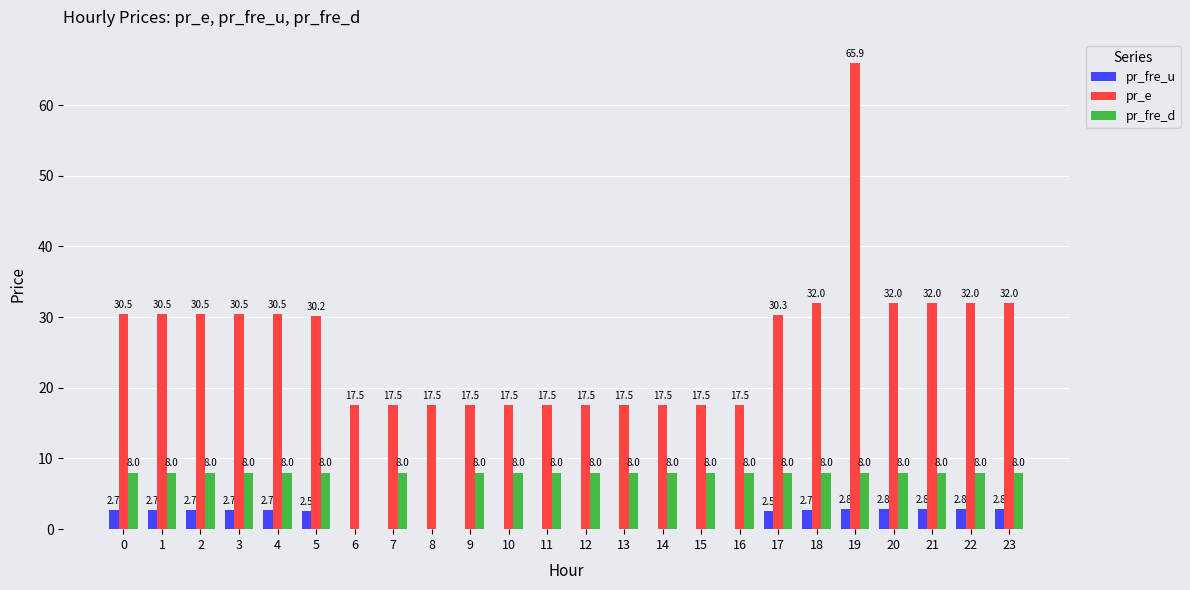

Are the bars grouped side by side (vs. stacked)?

Yes